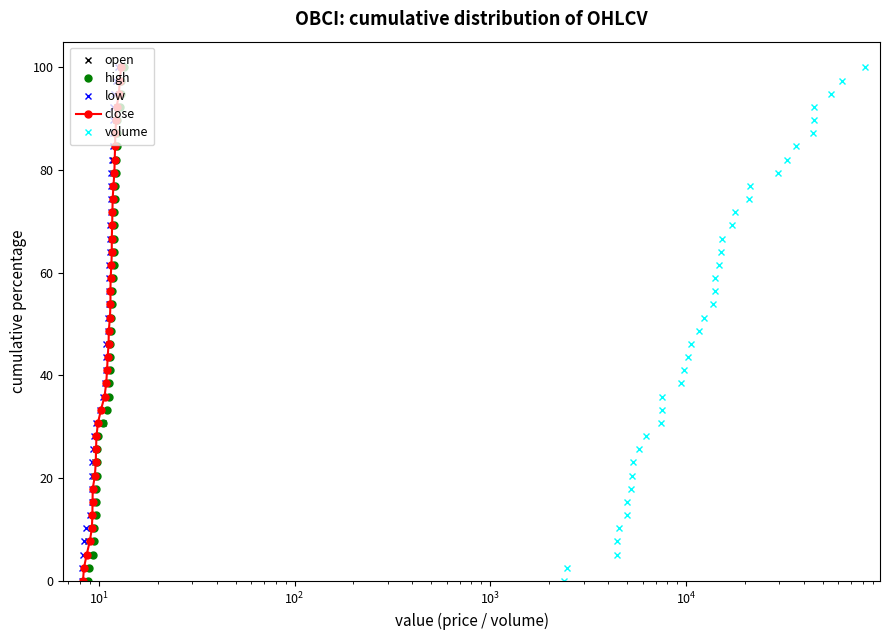

True or false: open has more than 0 interior local peaks.

False